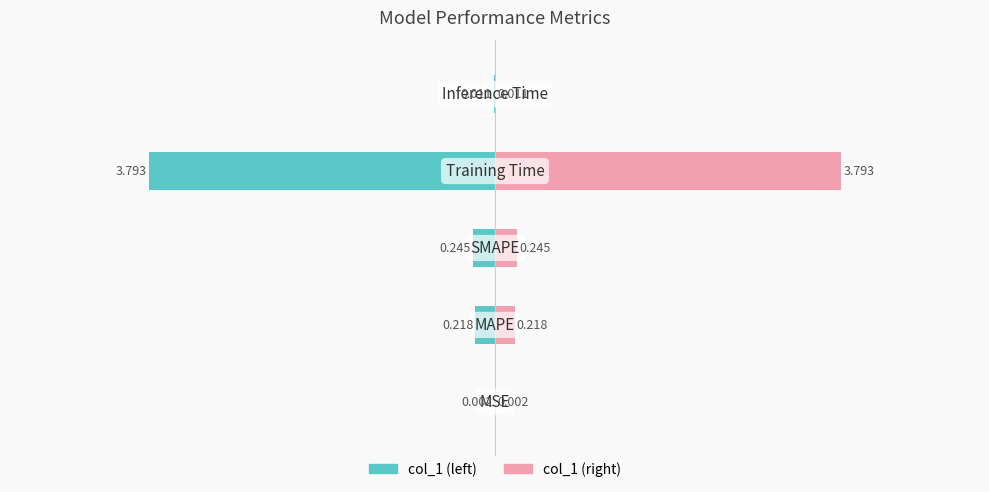

What is the difference between the col_1 (left) values at 3 and 1?

3.6